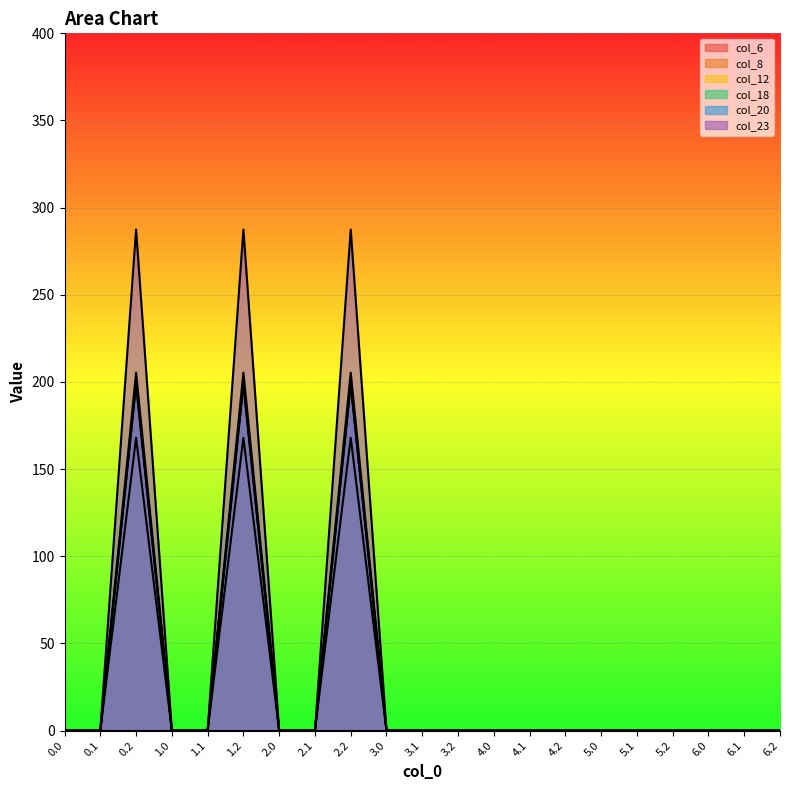

Rank the categories by col_12 value from lowest to highest.

0.0, 0.1, 1.0, 1.1, 2.0, 2.1, 3.0, 3.1, 3.2, 4.0, 4.1, 4.2, 5.0, 5.1, 5.2, 6.0, 6.1, 6.2, 0.2, 1.2, 2.2